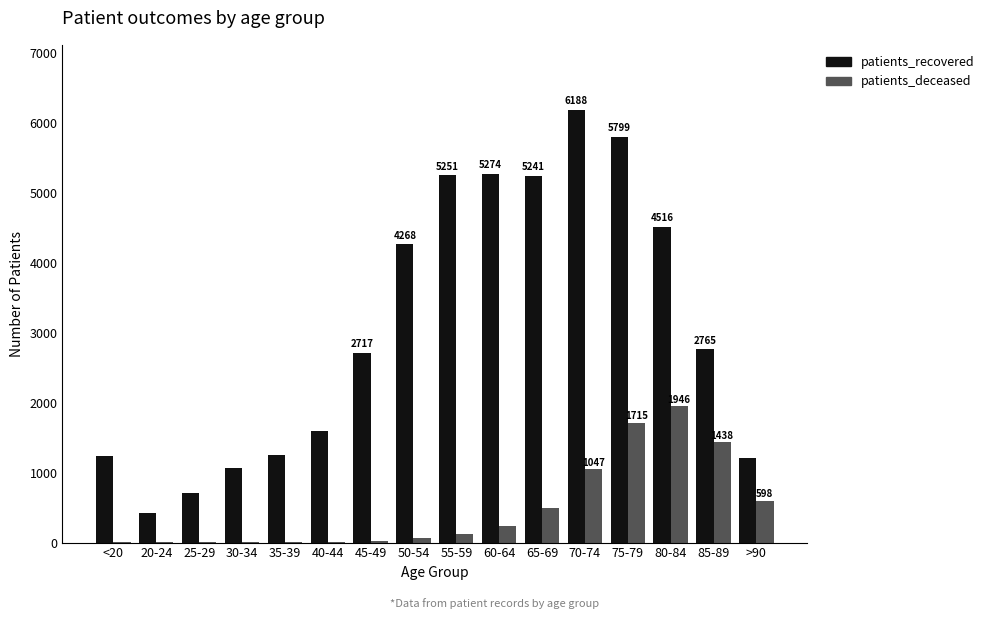

At which label is patients_deceased closest to 974?

70-74